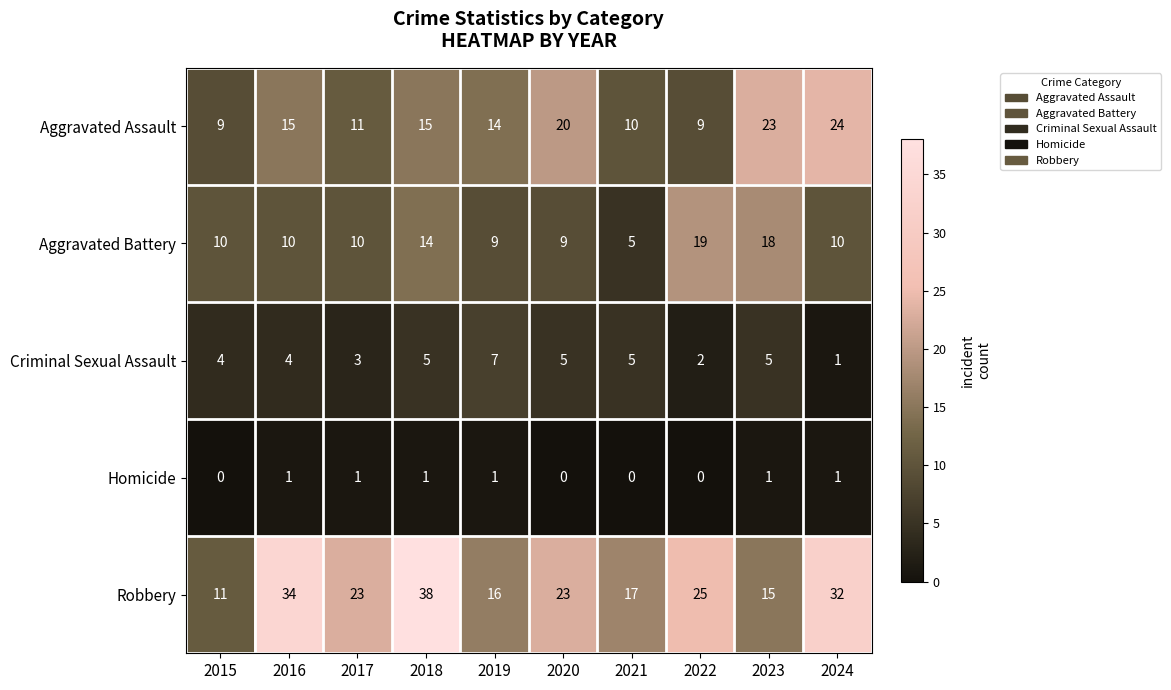

At how many categories does at least one series exceed 26?

3